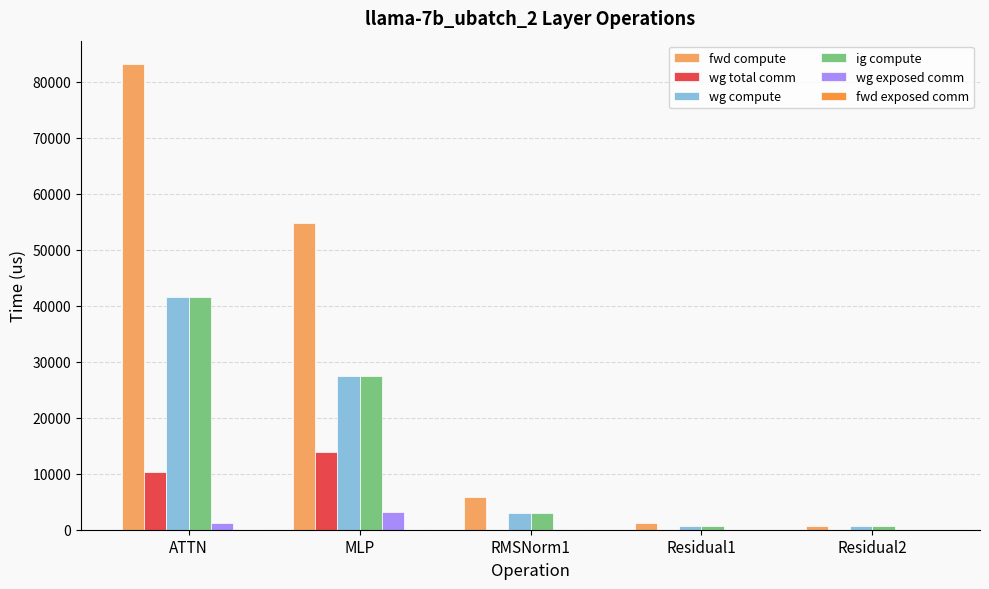

Reading left to right, transcribe all the data shown in this chart.

fwd compute: ATTN=83140.1	MLP=54809.5	RMSNorm1=5914.5	Residual1=1287.9	Residual2=644.0
wg total comm: ATTN=10306.8	MLP=13800.3	RMSNorm1=0.0	Residual1=0.0	Residual2=0.0
wg compute: ATTN=41570.0	MLP=27404.7	RMSNorm1=2957.3	Residual1=644.0	Residual2=644.0
ig compute: ATTN=41570.0	MLP=27404.7	RMSNorm1=2957.3	Residual1=644.0	Residual2=644.0
wg exposed comm: ATTN=1287.4	MLP=3142.1	RMSNorm1=0.0	Residual1=0.0	Residual2=0.0